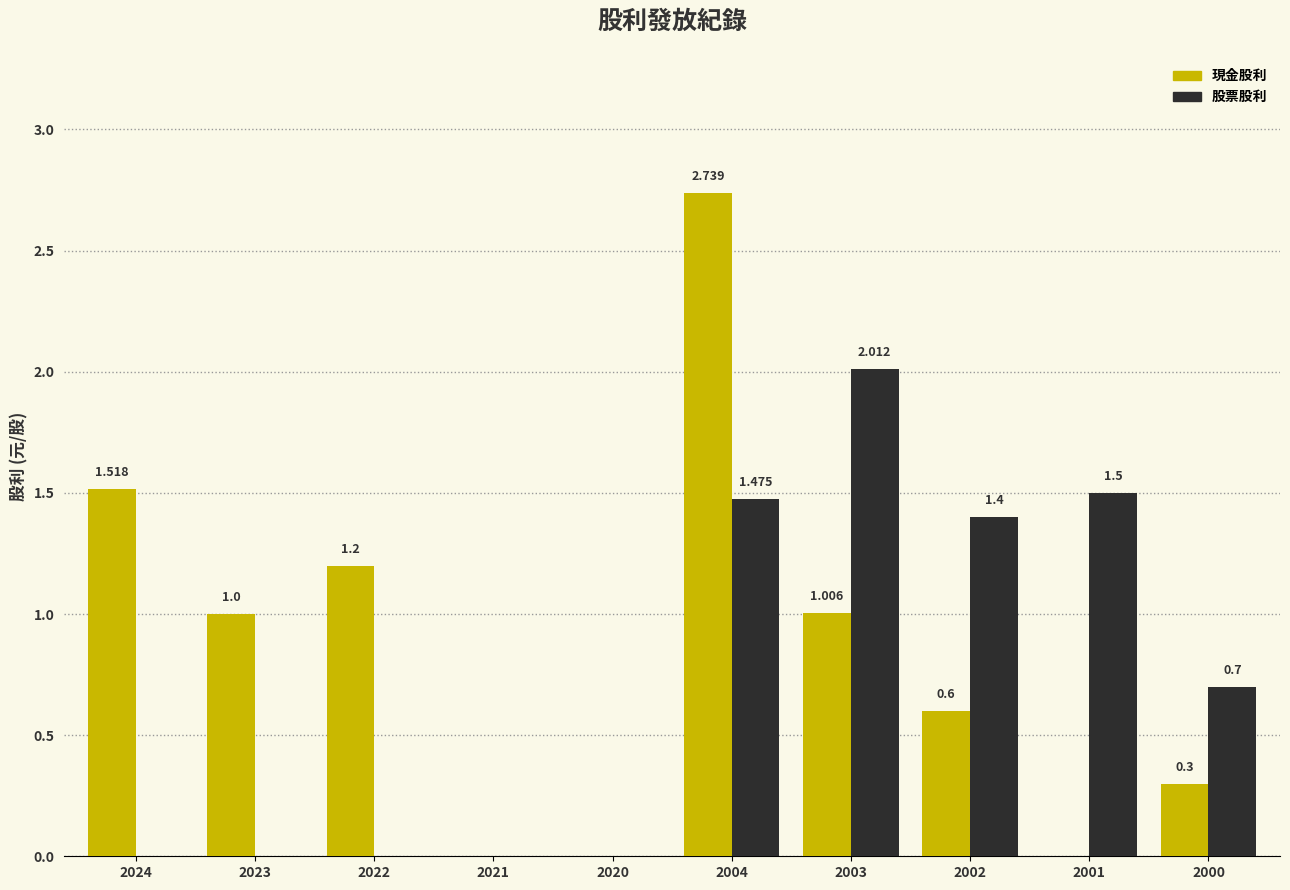

What are all the series names shown in the legend?

現金股利, 股票股利